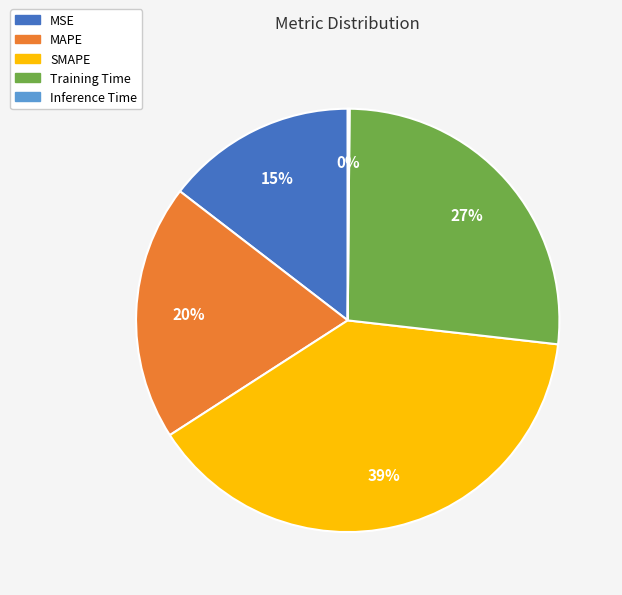

Which category has the biggest portion of the pie?

SMAPE